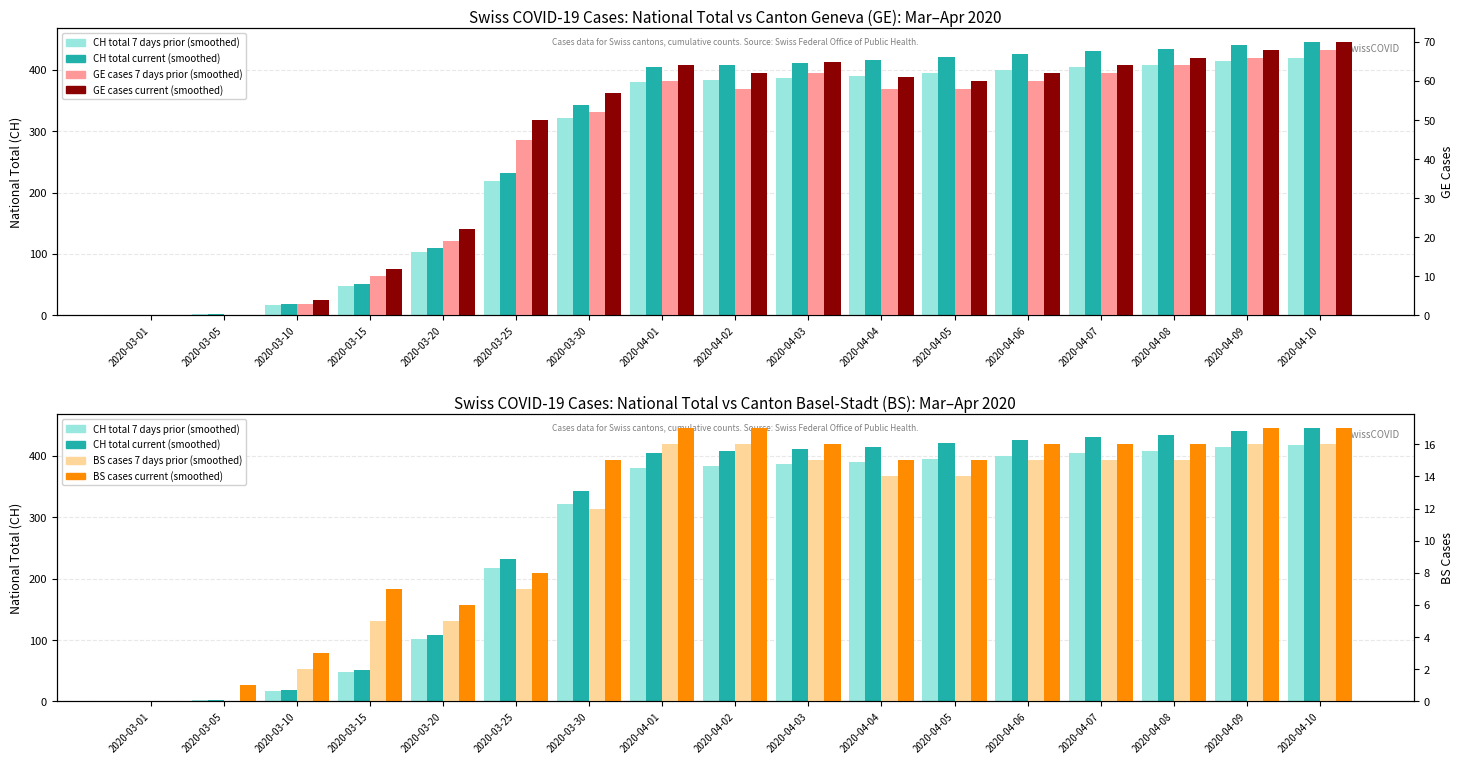

What is the average value of the BS cases current (smoothed) series?

11.9